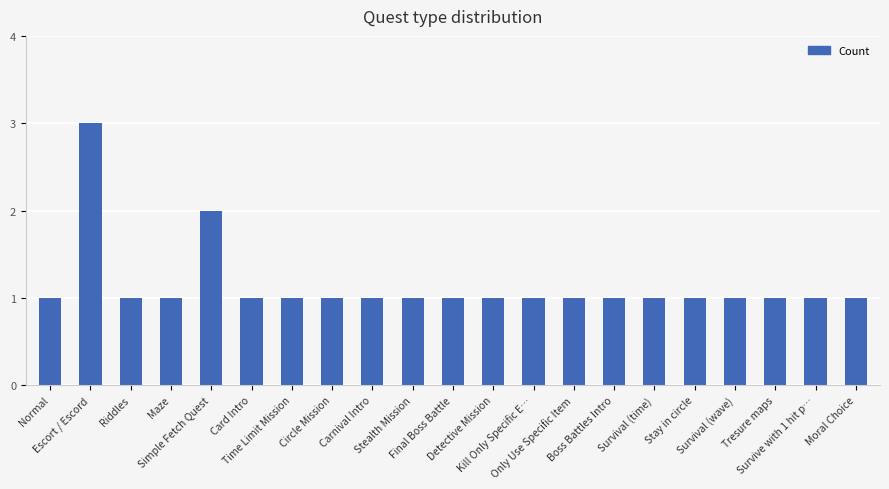

What is the maximum value shown in the chart?

3